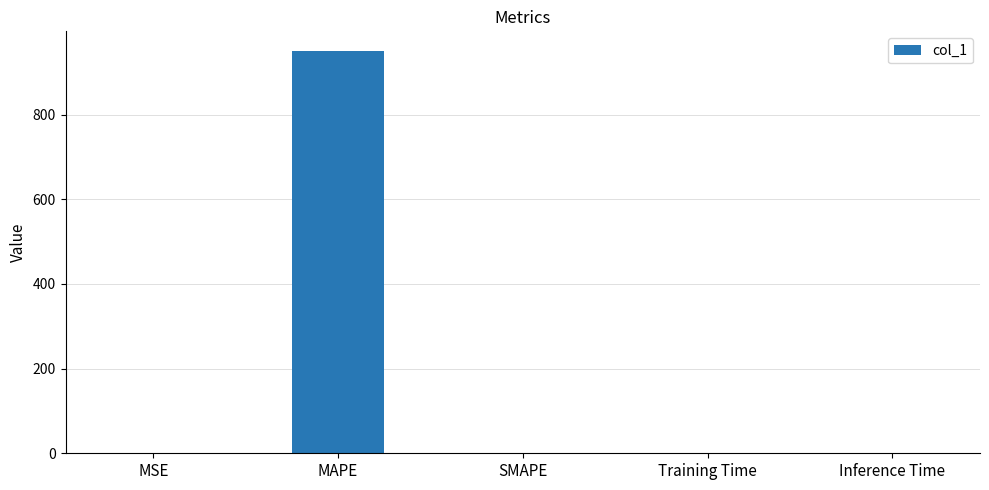

What is the sum of the values at MAPE and Inference Time?

949.4